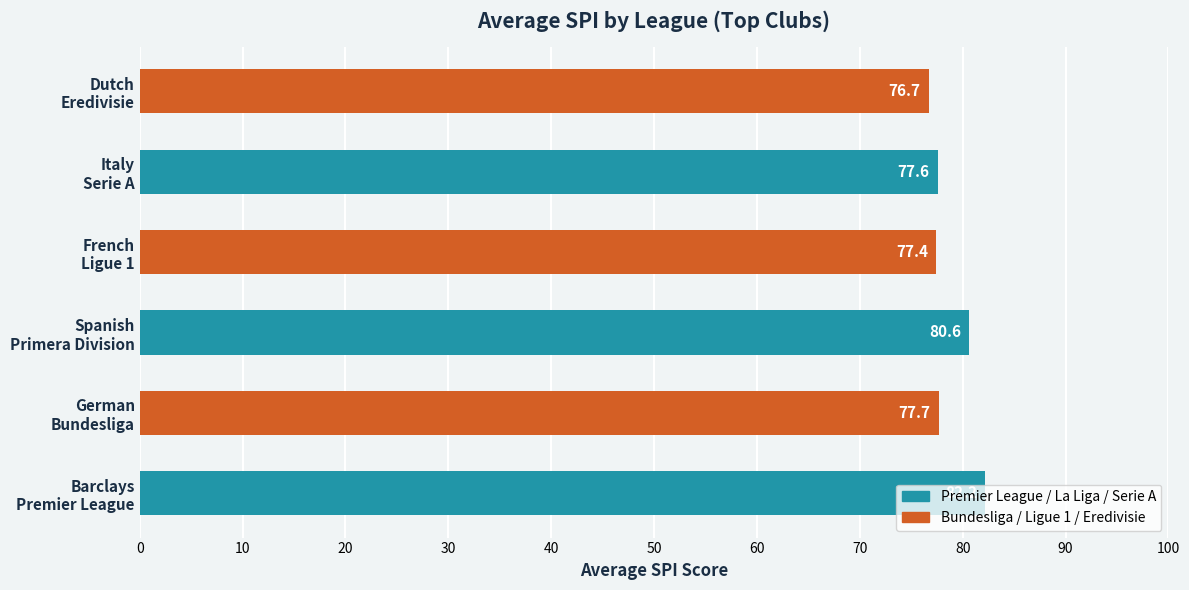

At which category does the chart reach its peak across all series?

Barclays
Premier League